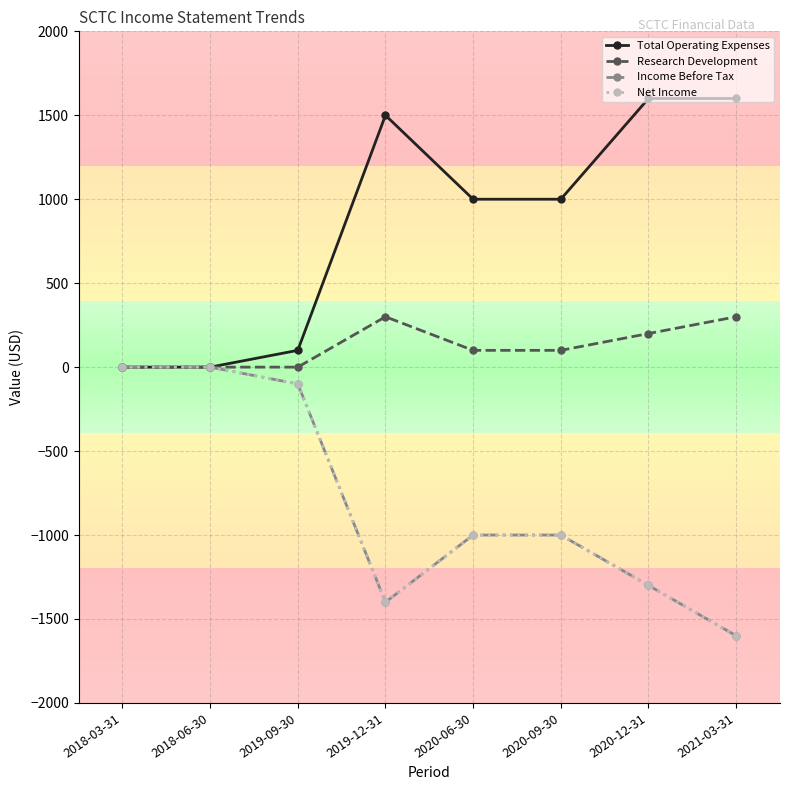

List the series in order of their peak value, lowest first.

Income Before Tax, Net Income, Research Development, Total Operating Expenses